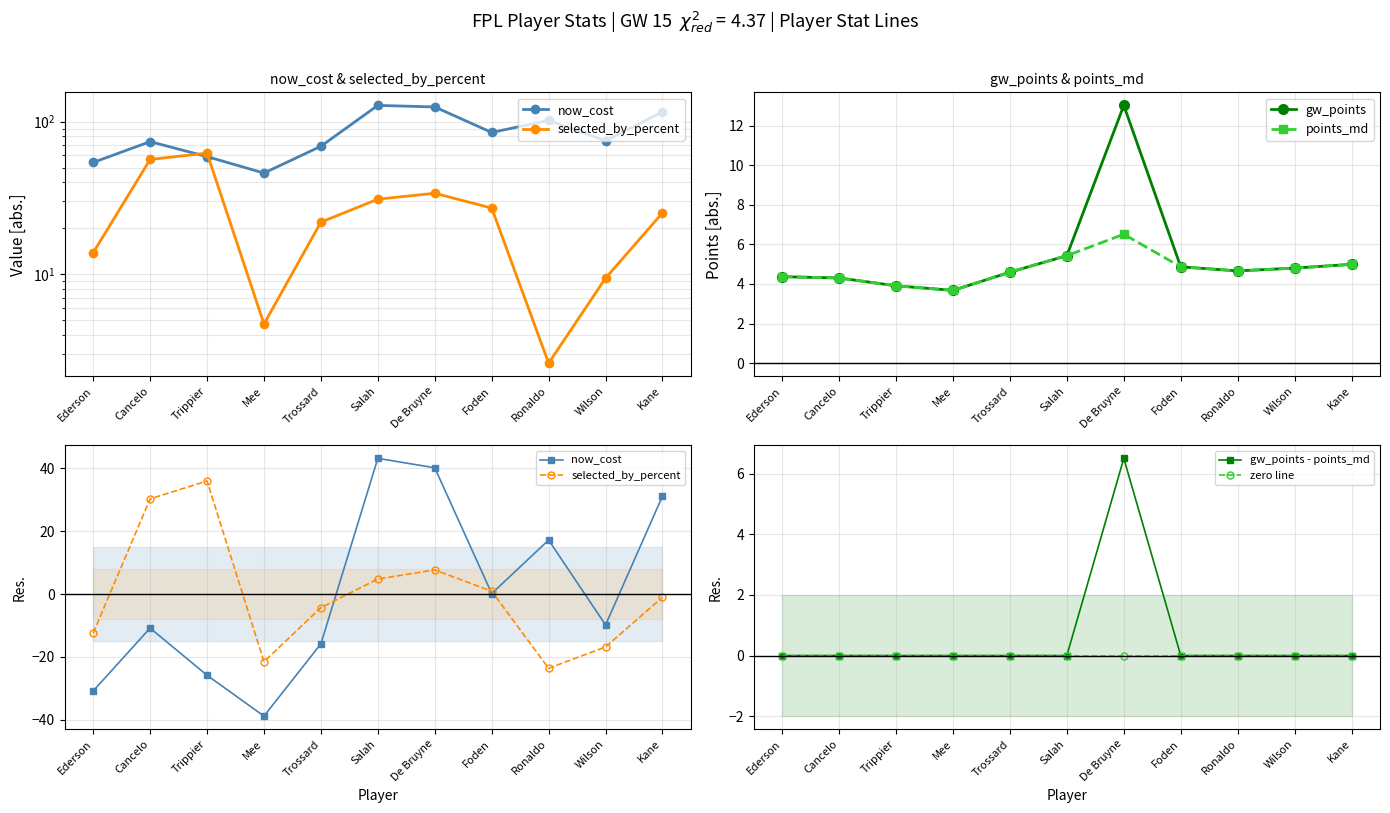

The zero line series shows 0.0 at Ronaldo. True or false?

True